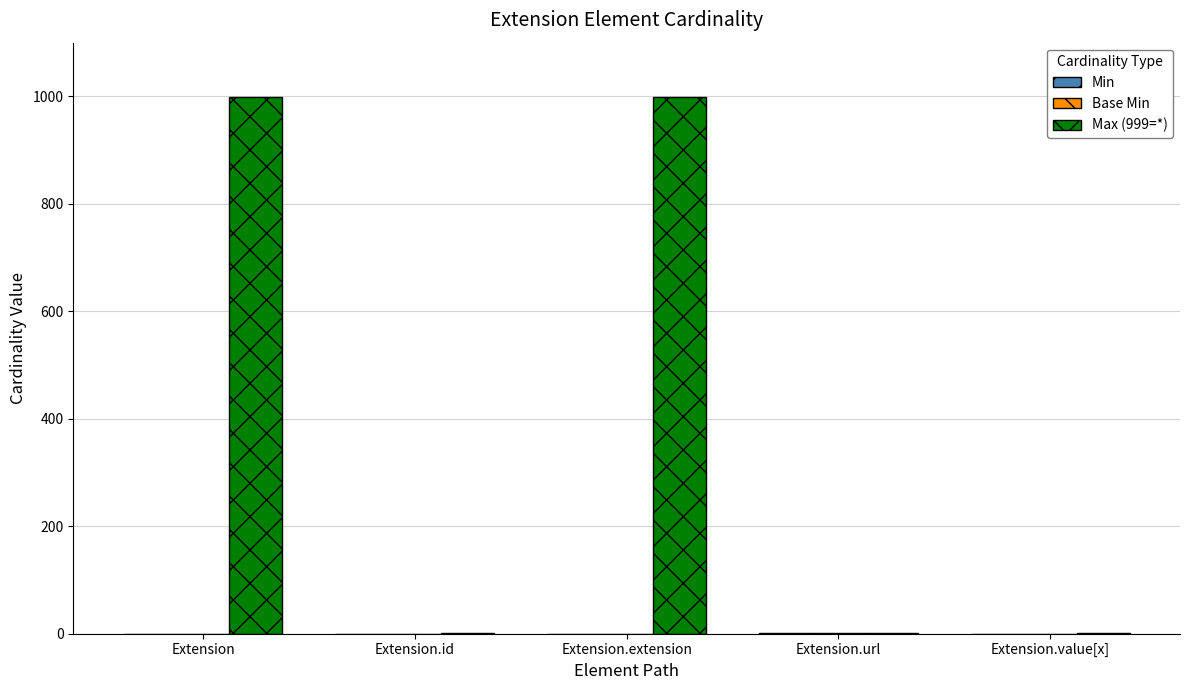

True or false: Max (999=*) has a value of 1794 at Extension.

False